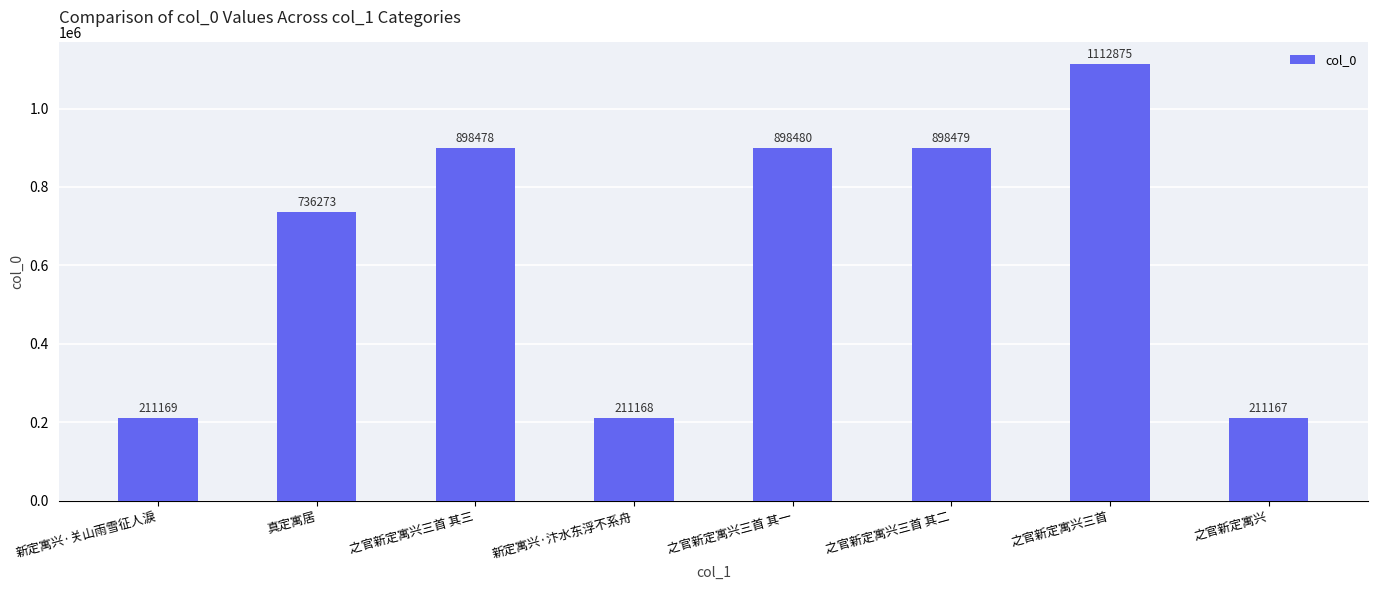

The chart shows a value of 898479 at 之官新定寓兴三首 其二. True or false?

True